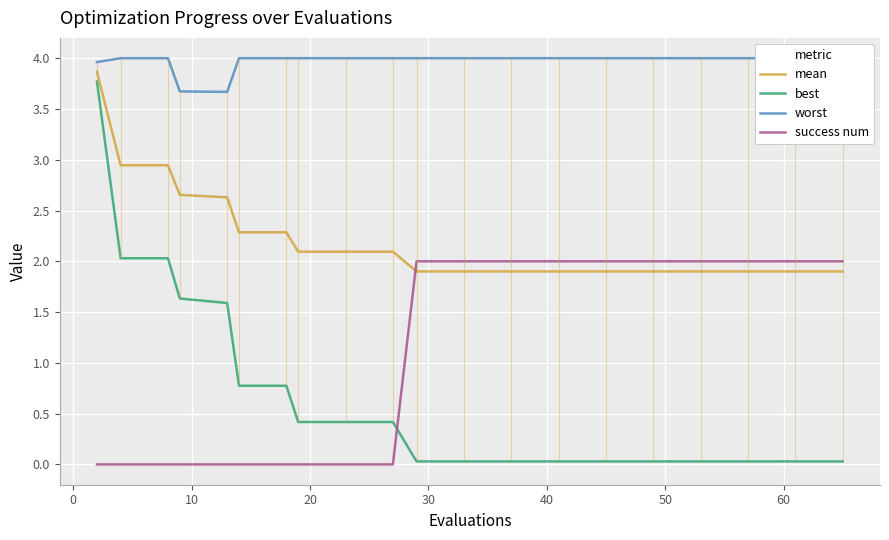

What is the highest value of the success num series?

2.0